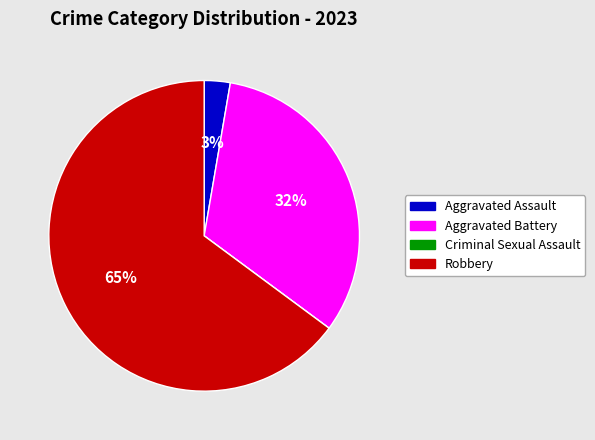

Which slice represents more than half of the pie?

Robbery